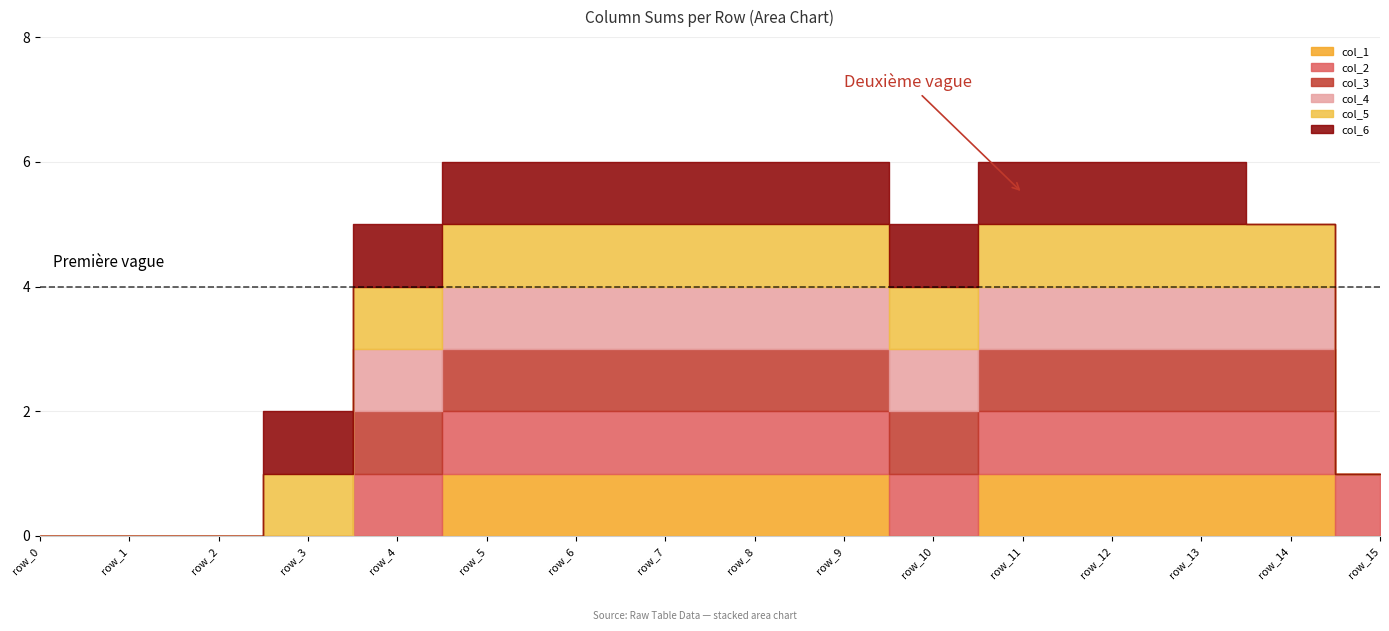

What is the average value of the col_2 series?

1